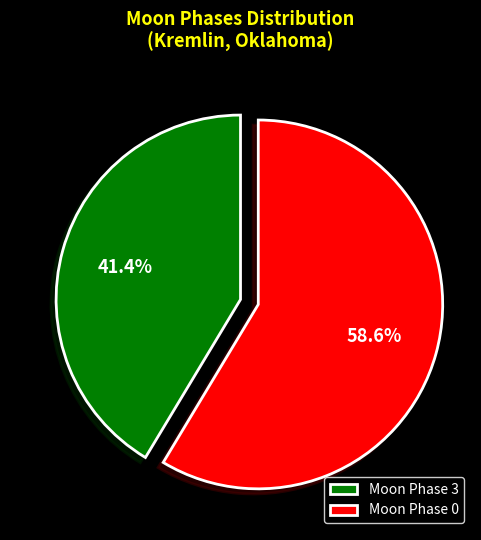

Count the number of slices in the pie.

2